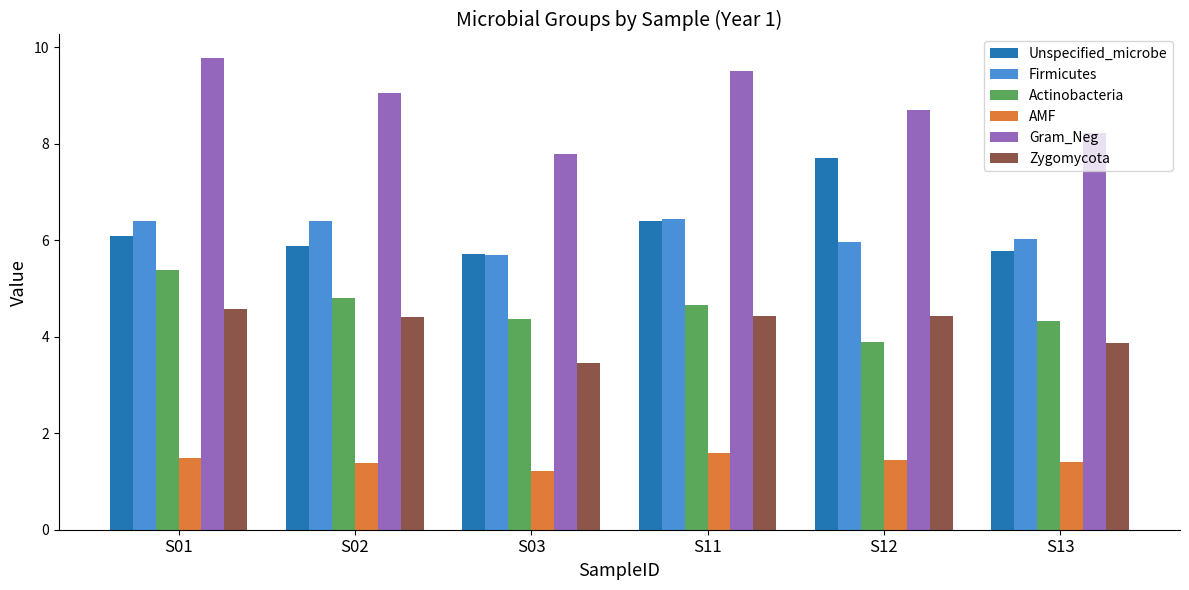

What is the approximate value of Actinobacteria at S03?

4.4